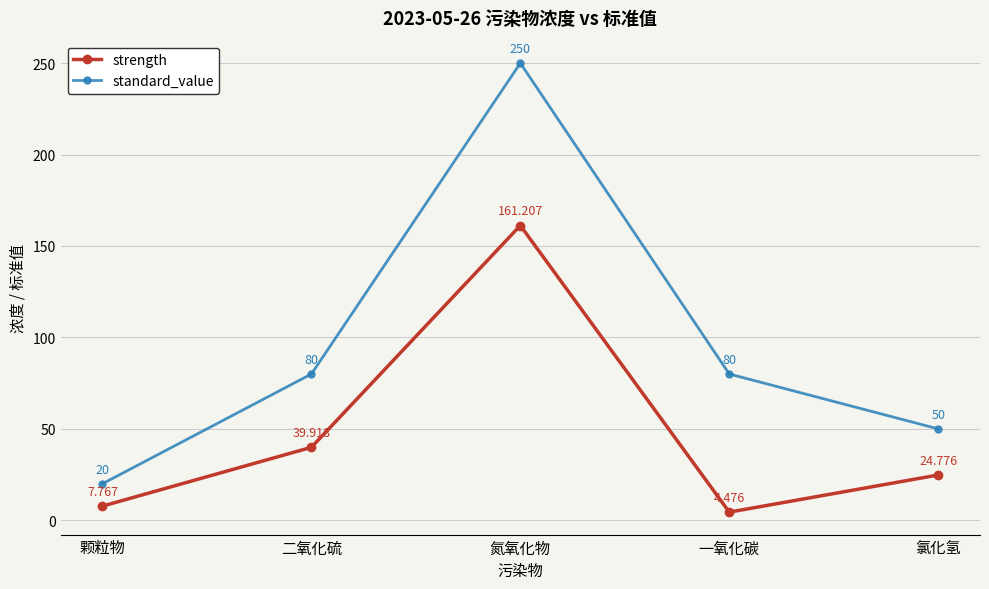

Which category has the lowest value across all series?

一氧化碳